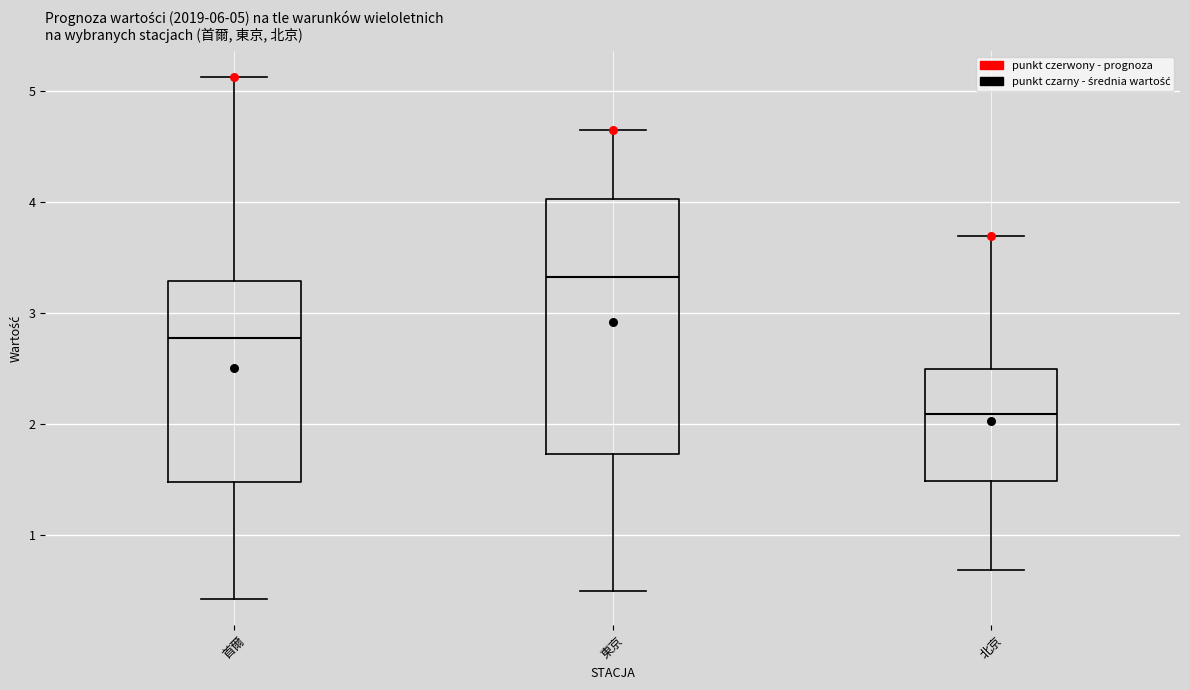

Which box's median line is the highest?

東京